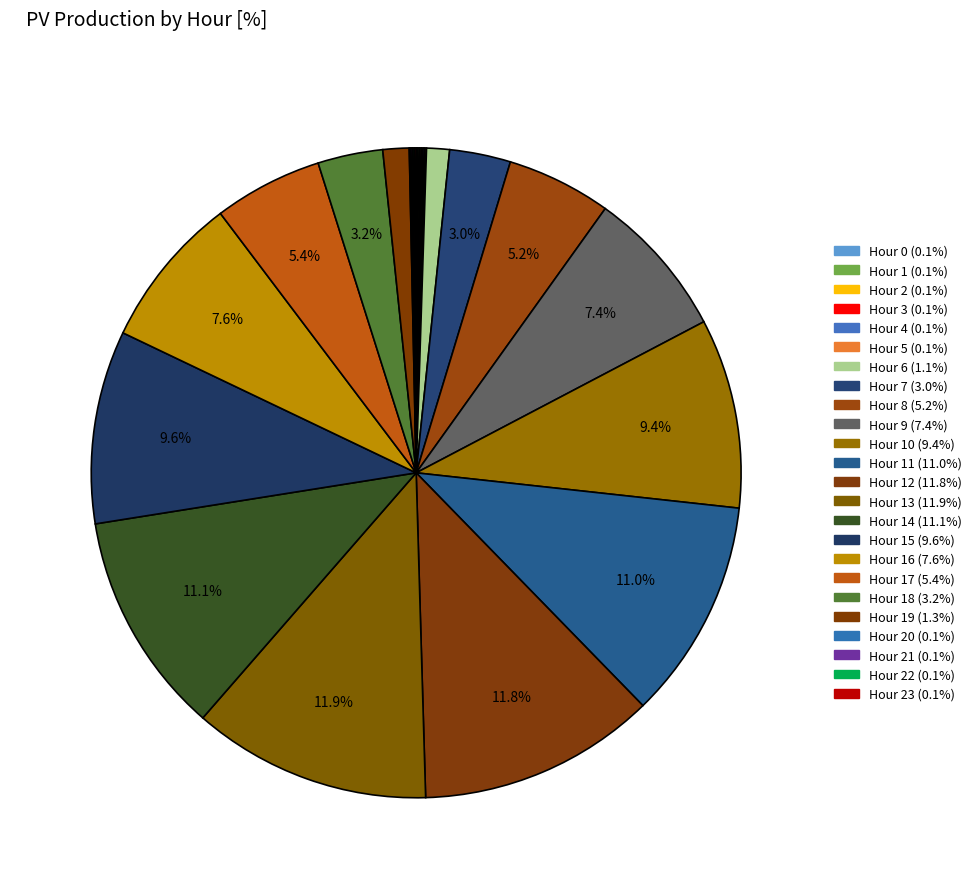

Does any single category account for the majority?

No